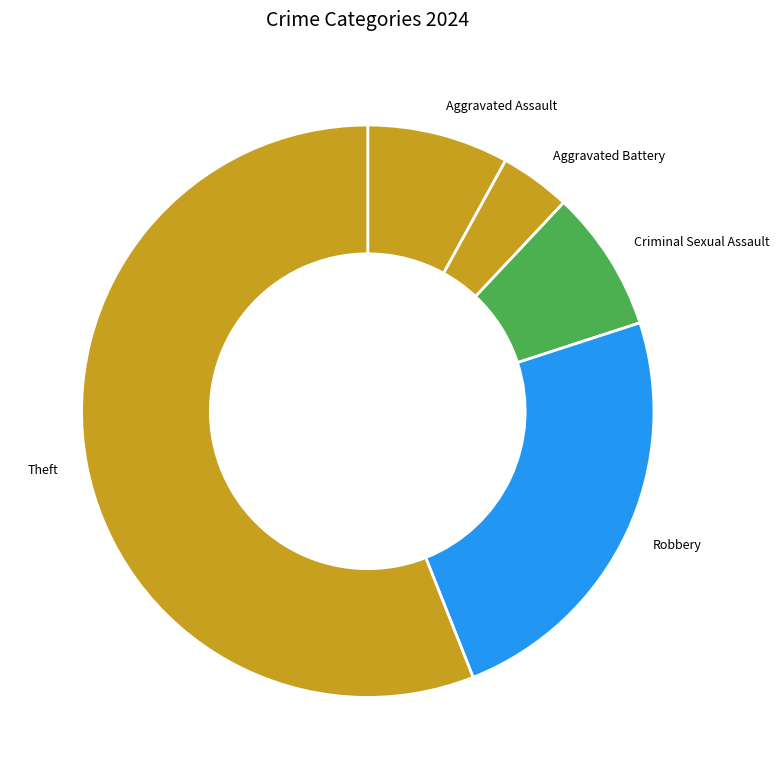

Approximately how many times larger is the value at Criminal Sexual Assault compared to Aggravated Battery?

2.0